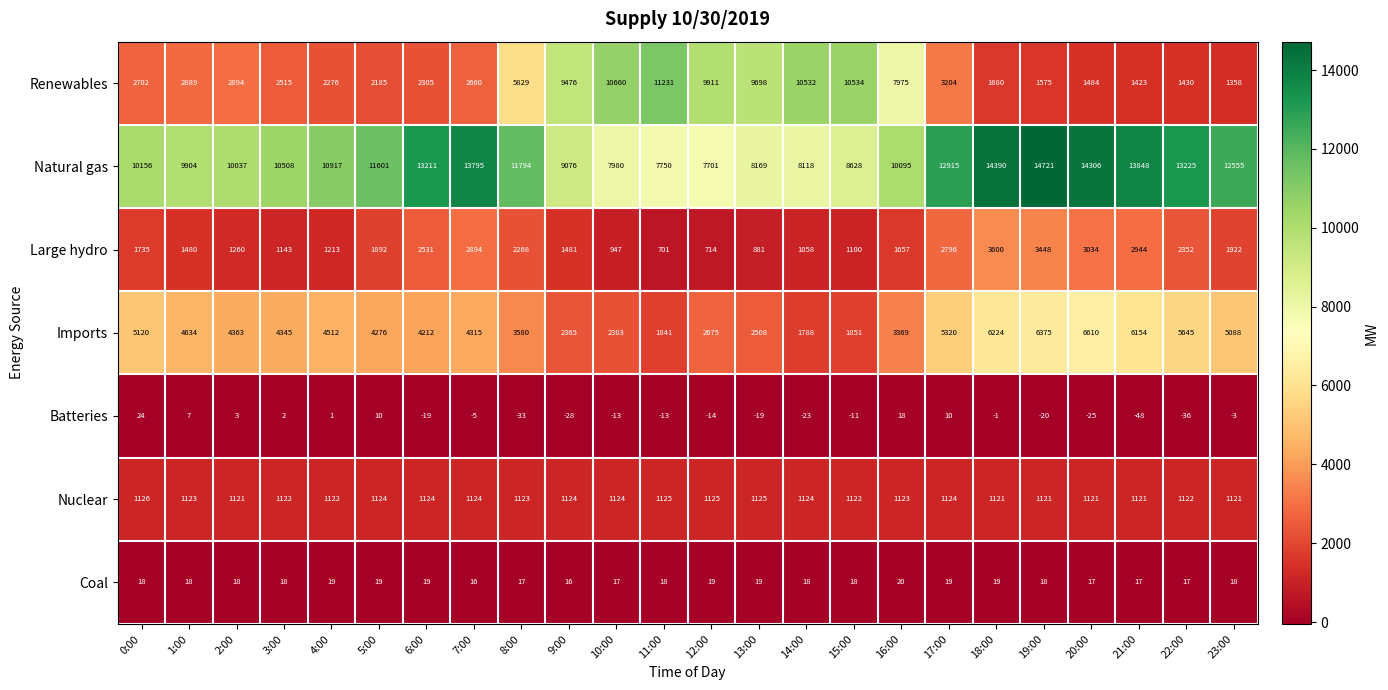

At which category does the chart reach its minimum across all series?

21:00